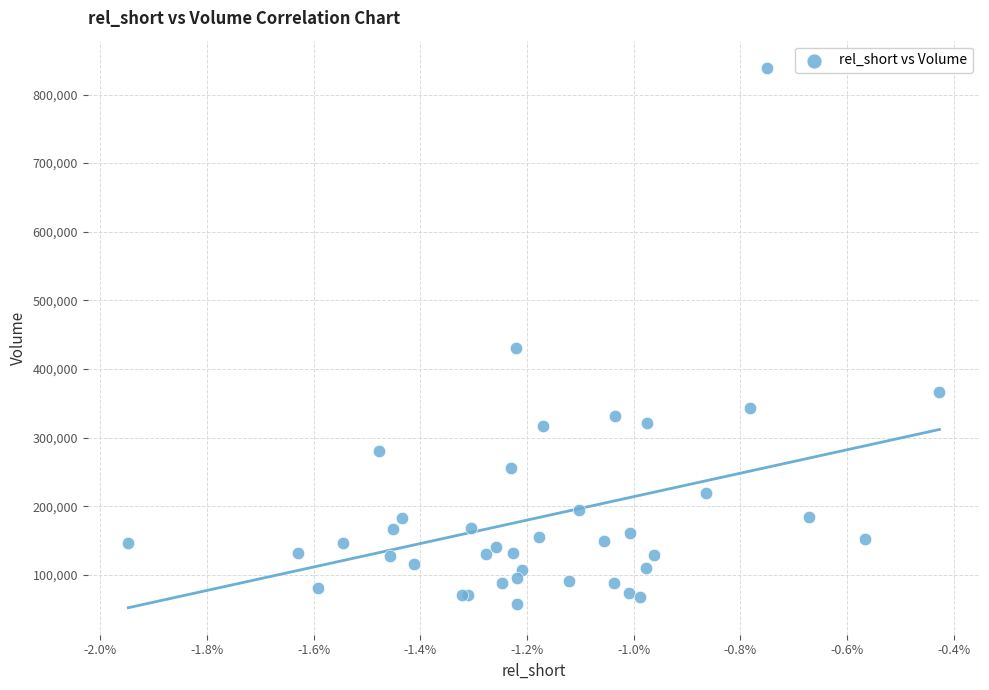

What Y value in the scatter plot is closest to 448650?

430100